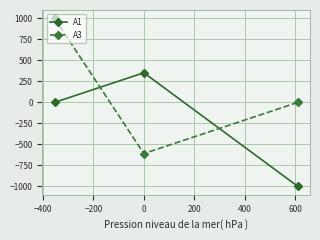

Which series has the largest total across all categories?

A3